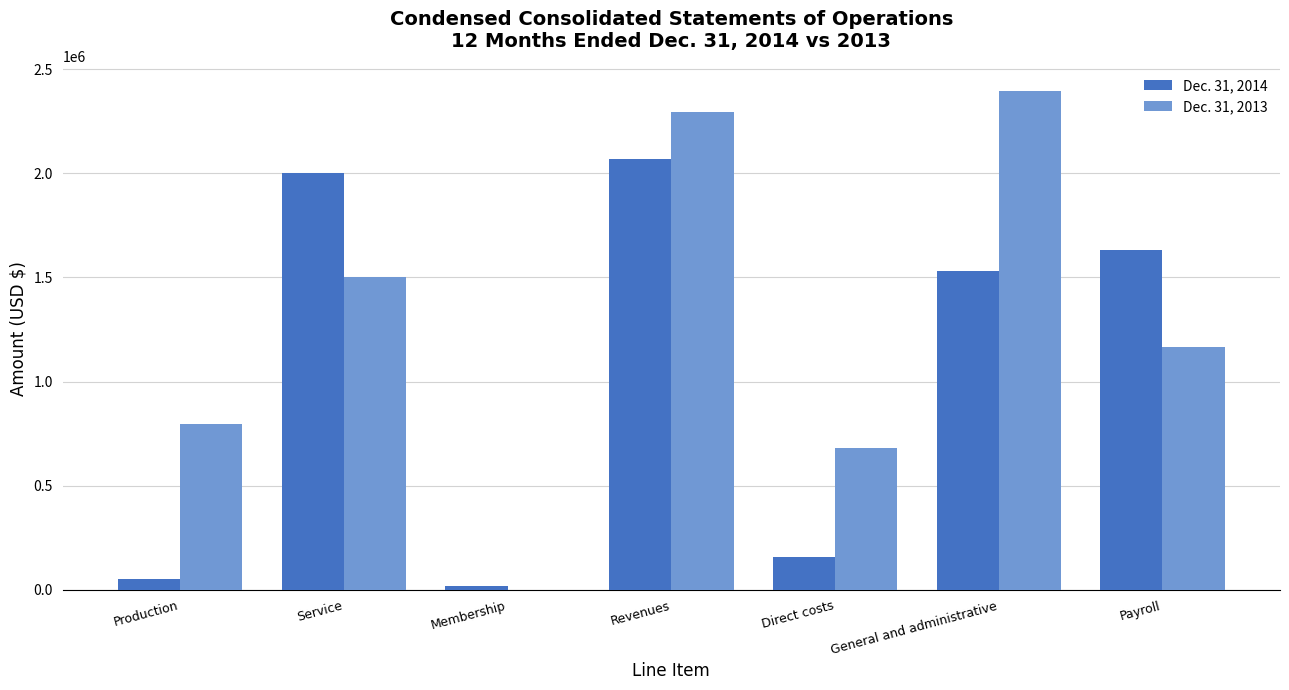

What is the average value of the Dec. 31, 2014 series?

1066215